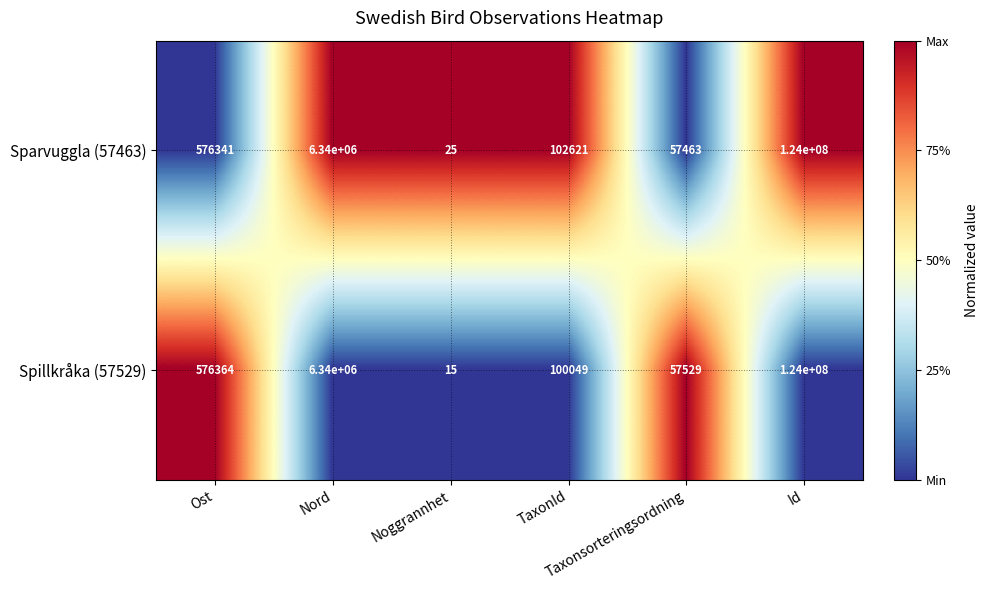

What is the lowest value of the Spillkråka (57529) series?

15